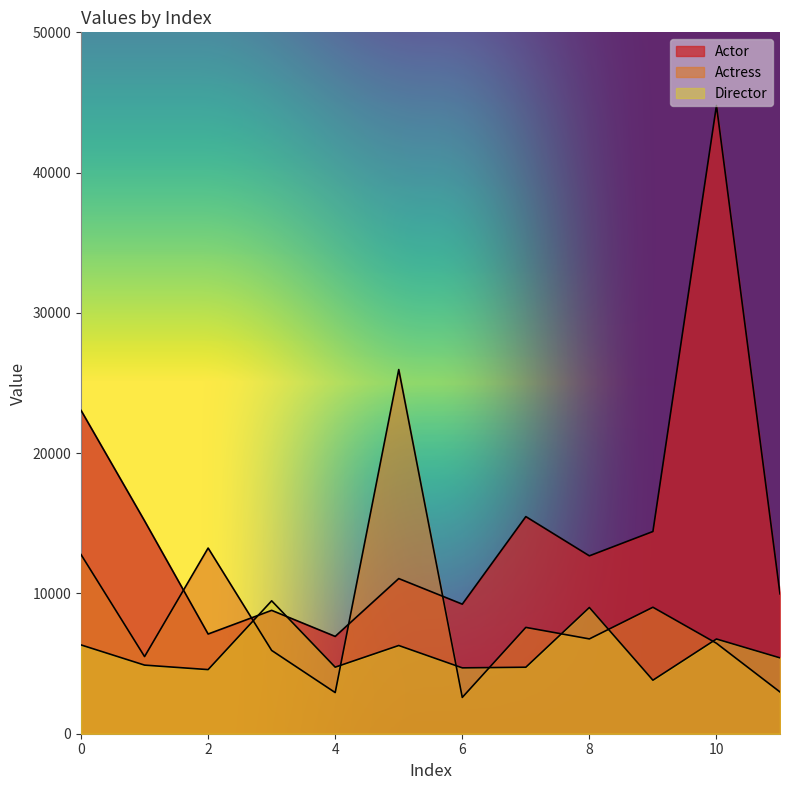

At 9, list the series in order from smallest to largest.

Director, Actress, Actor